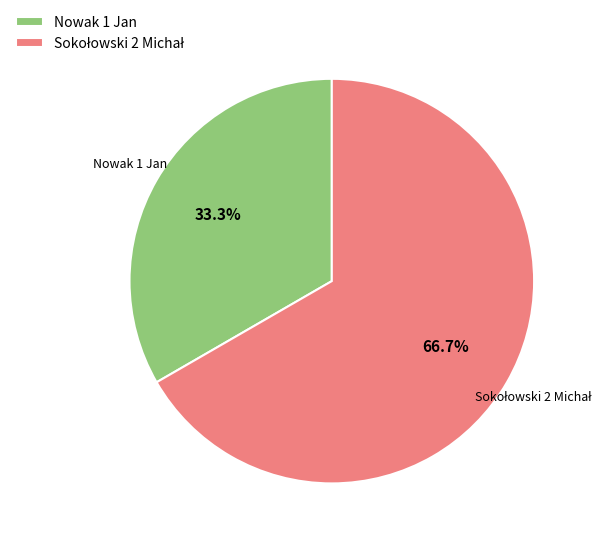

The Nowak 1 Jan slice represents 42% of the pie. True or false?

False